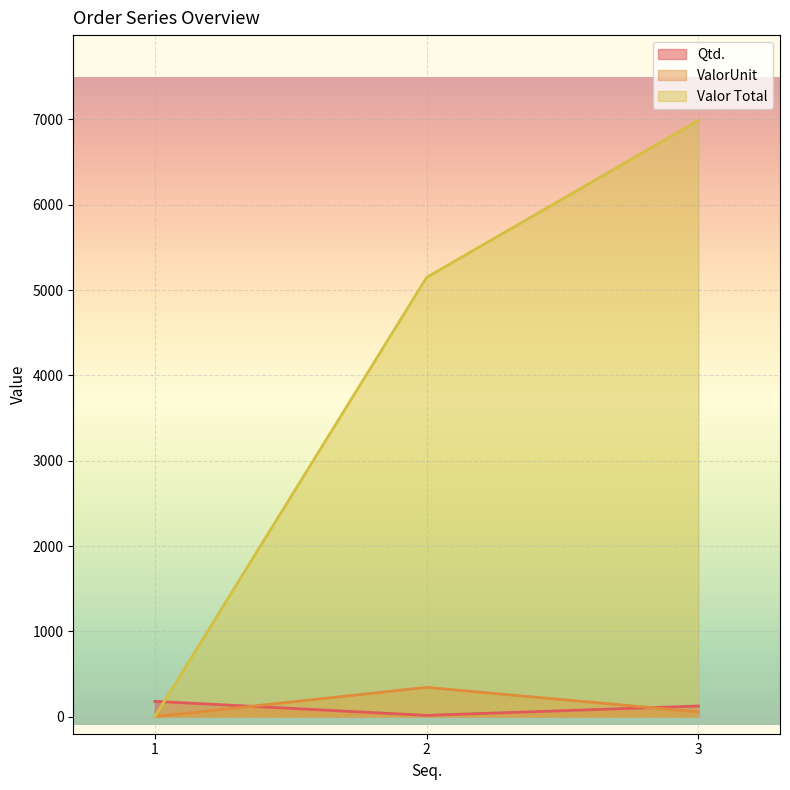

How many lines are shown in the chart?

3